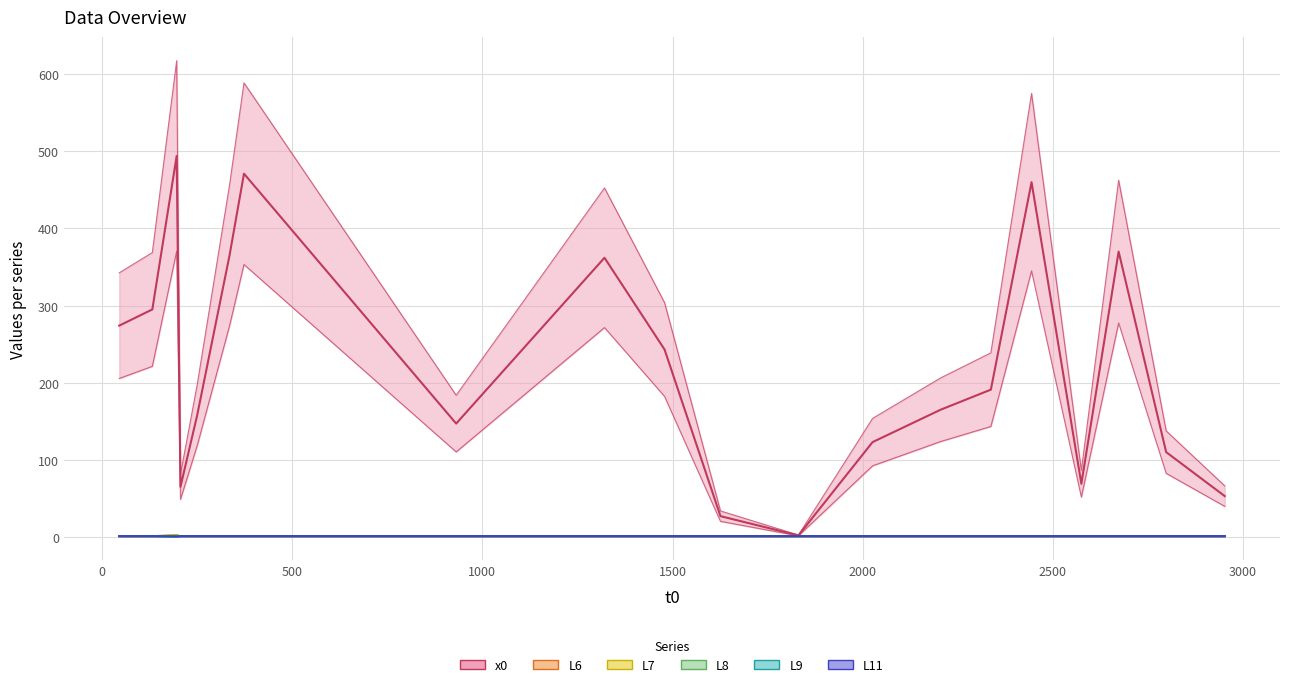

How many L6 values are between 1 and 2?

20